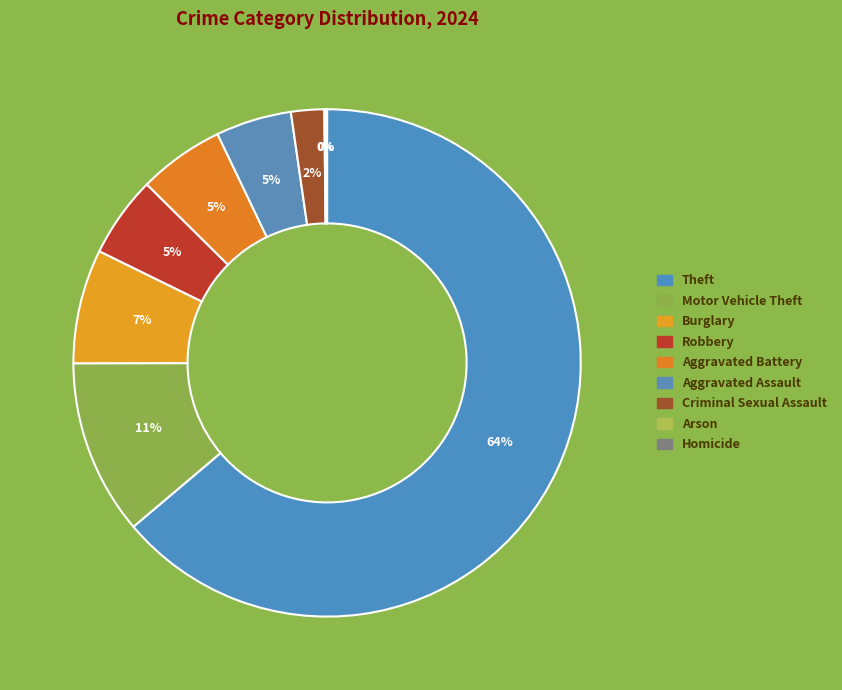

To the nearest percent, what portion does Robbery represent?

5%